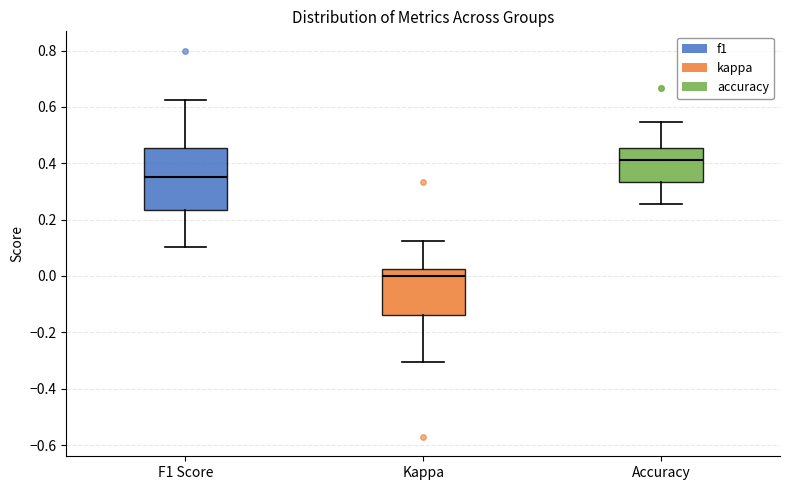

Which box is the tallest, from its lower edge to its upper edge?

F1 Score